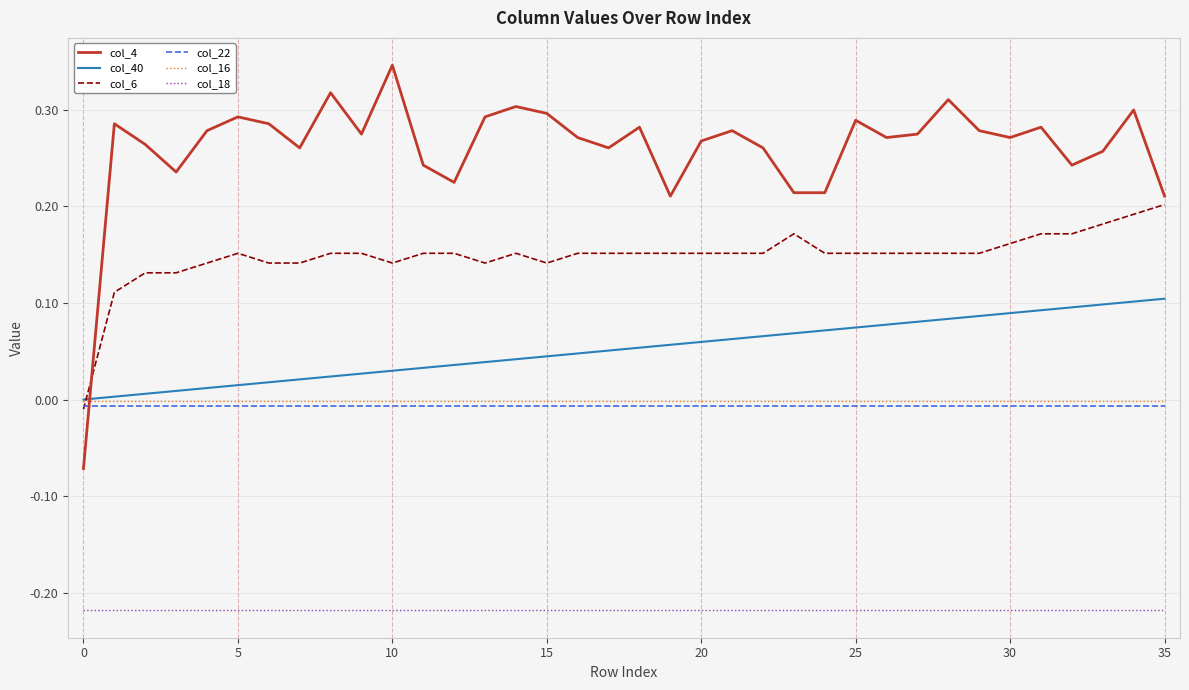

How many values in col_4 are above zero?

35